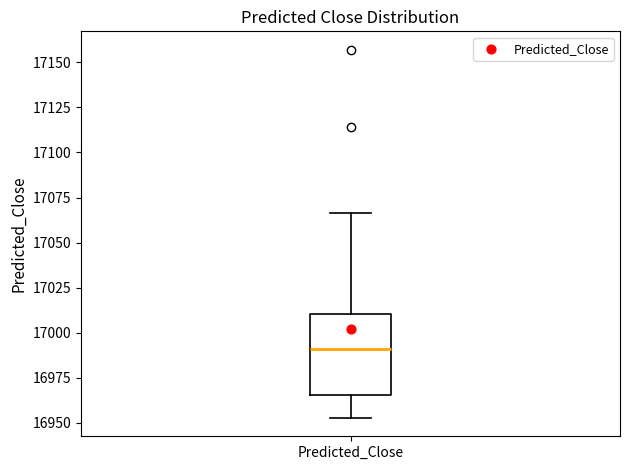

Where is the lower edge of the box for Predicted_Close on the y-axis? The values are not printed on the chart, so give them approximately, as read against the axis.

16965